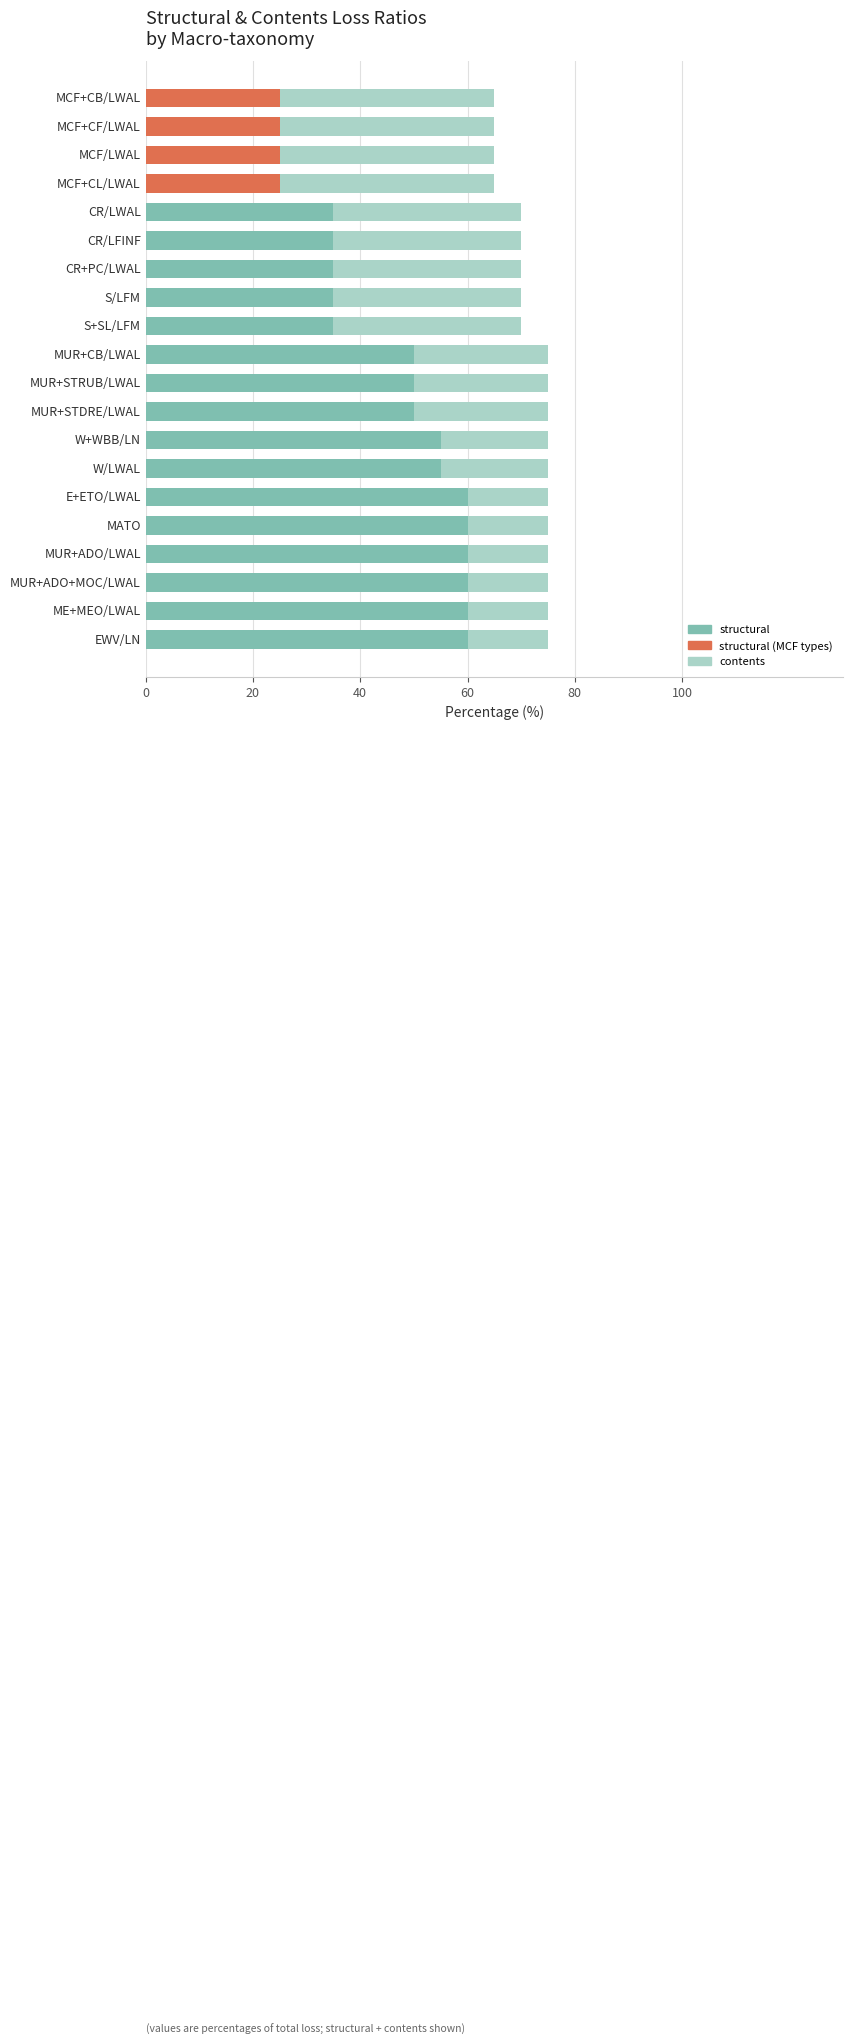

What is the approximate value of structural at S+SL/LFM?

35